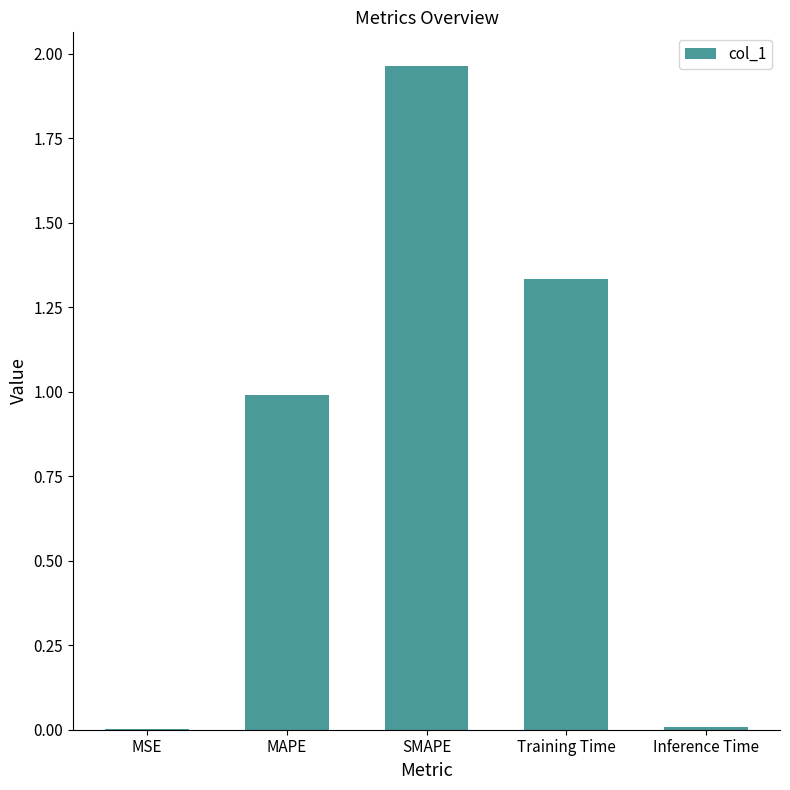

What is the sum of the values at Training Time and MAPE?

2.3